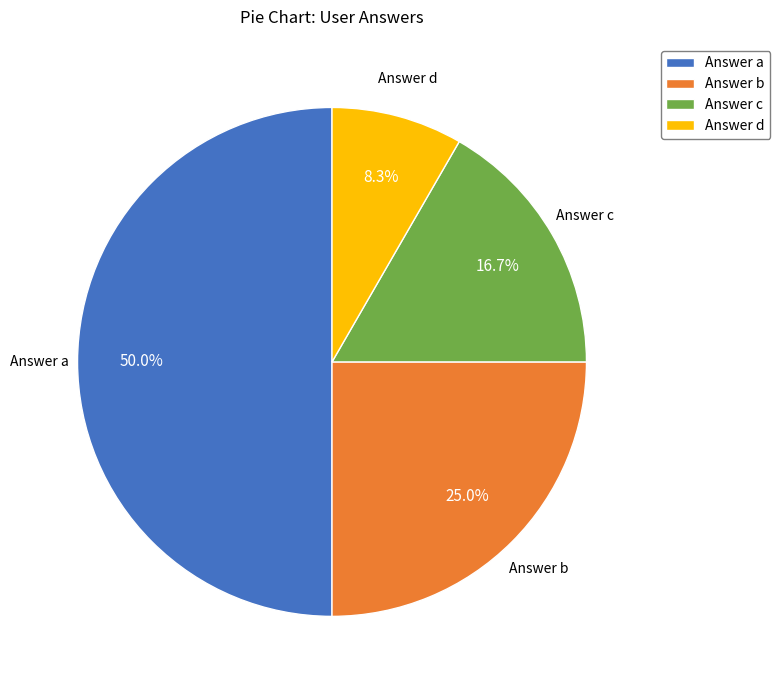

To the nearest percent, what portion does Answer b represent?

25%